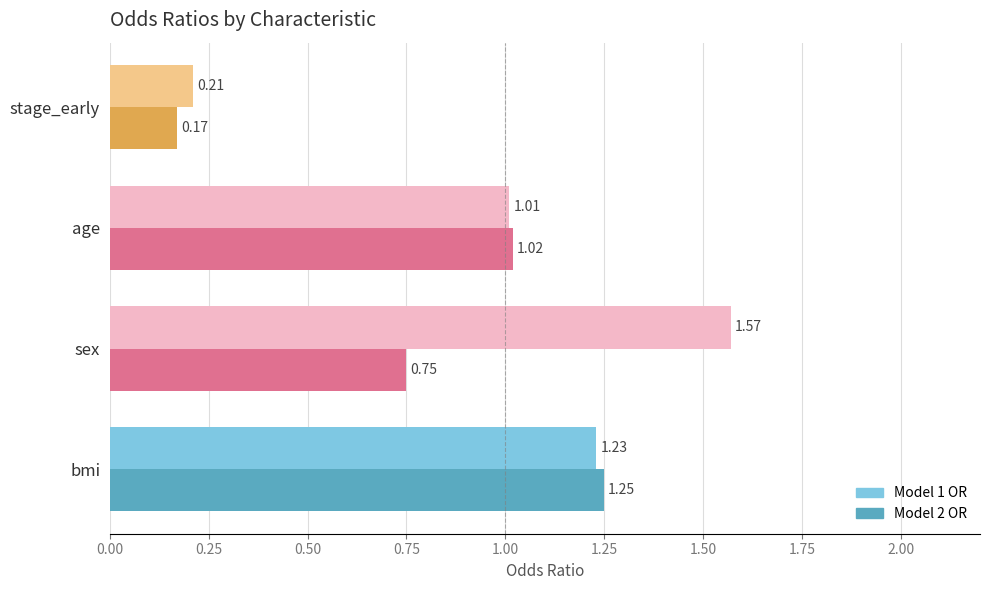

What are all the series names shown in the legend?

Model 1 OR, Model 2 OR